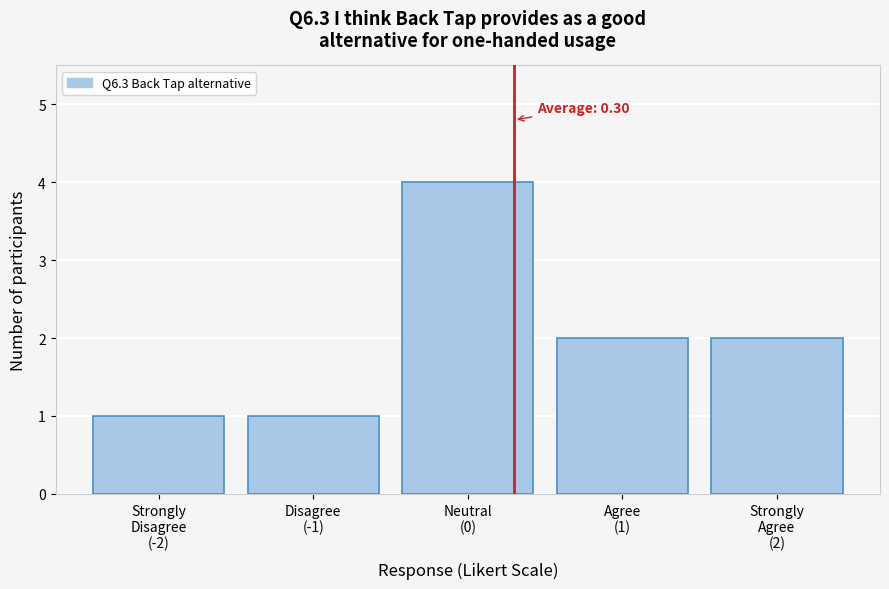

Reading right to left, extract all data points from this chart.

2	2	4	1	1